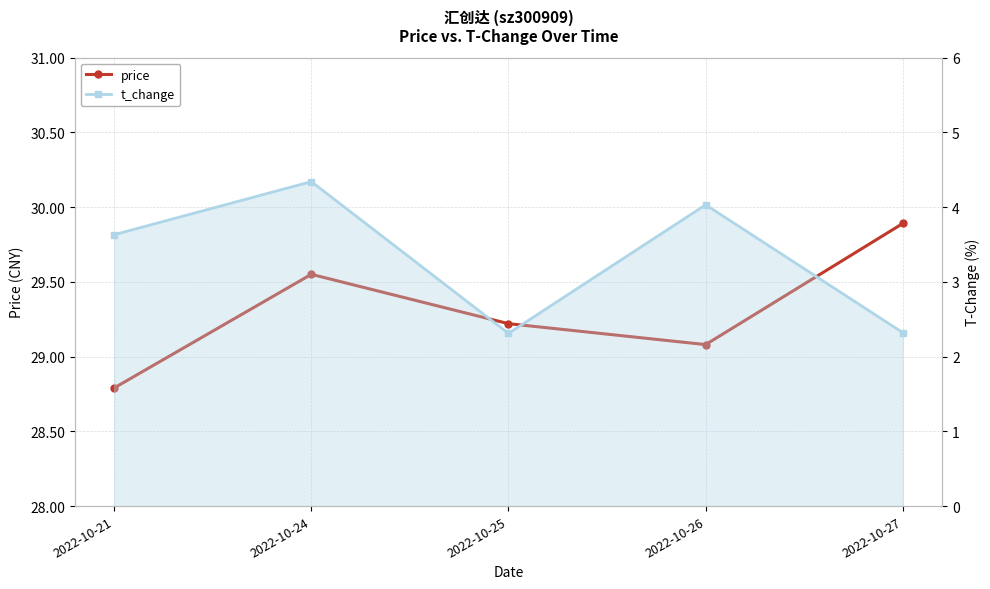

What are all the series names shown in the legend?

price, t_change